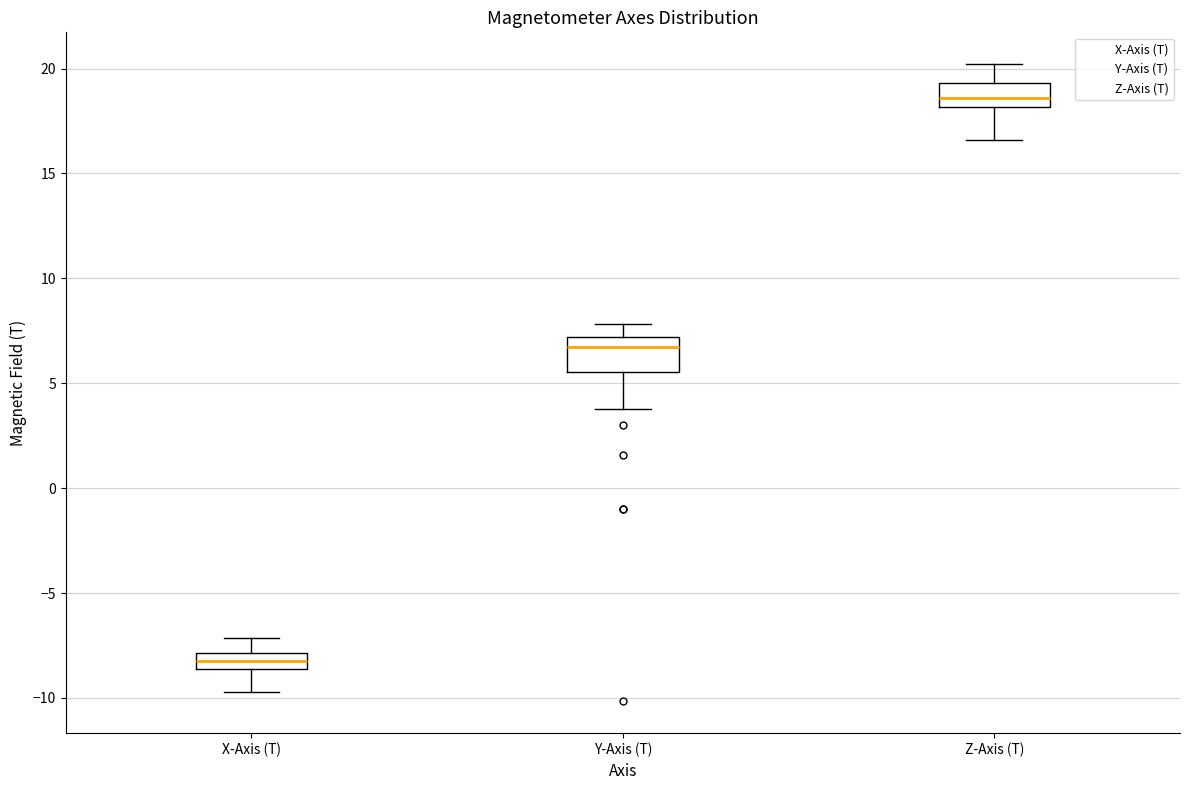

Which box has the highest median line?

Z-Axis (T)